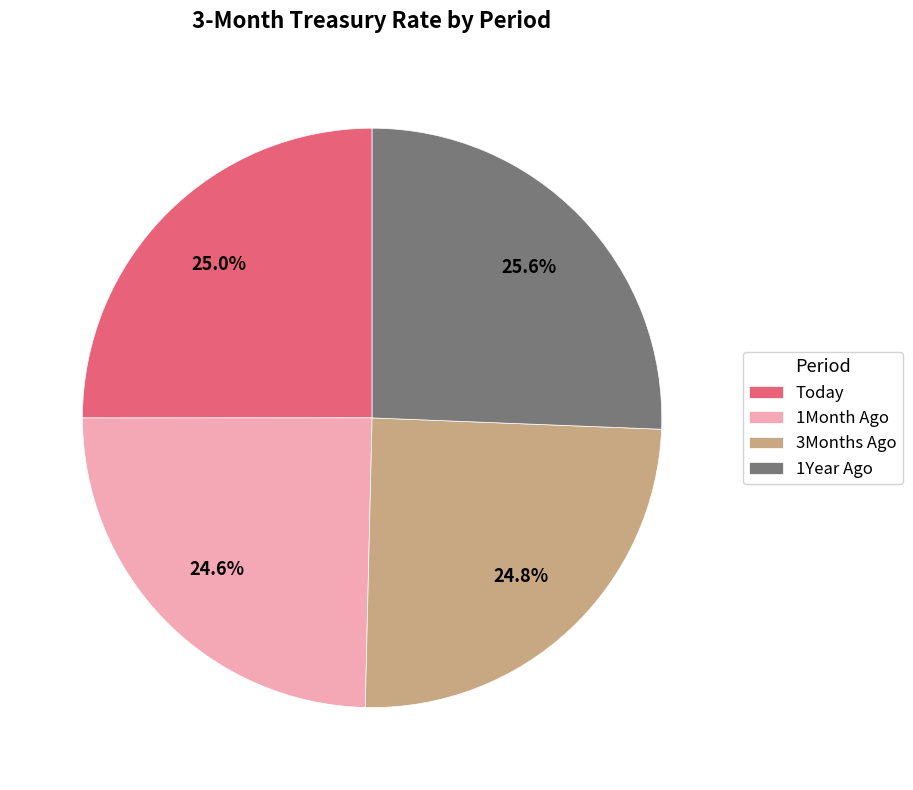

Is it true that Today is 25% of the pie?

True